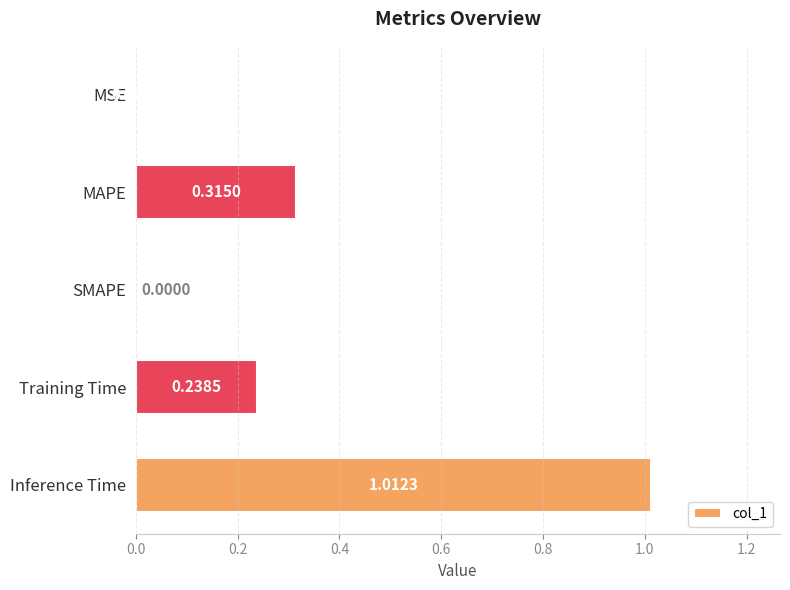

At which category does the chart reach its peak across all series?

Inference Time